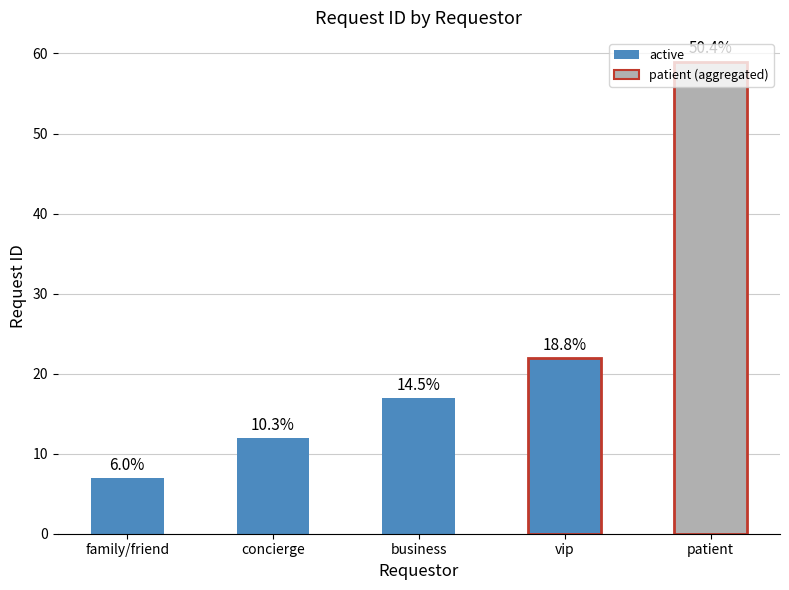

Rank the categories by value from highest to lowest.

patient, vip, business, concierge, family/friend